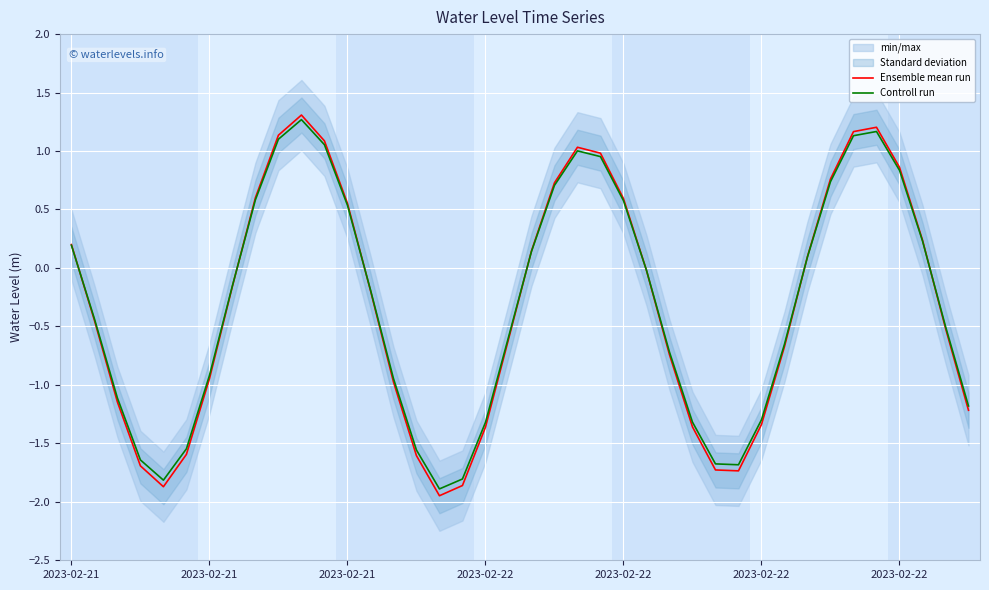

At how many categories does at least one series exceed 0?

17